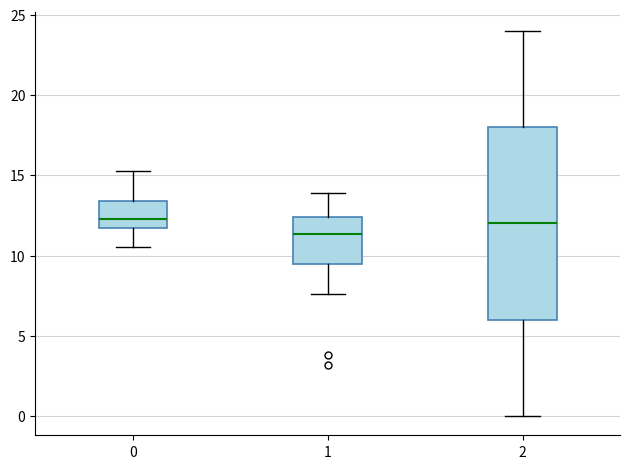

Which box is the tallest, from its lower edge to its upper edge?

2